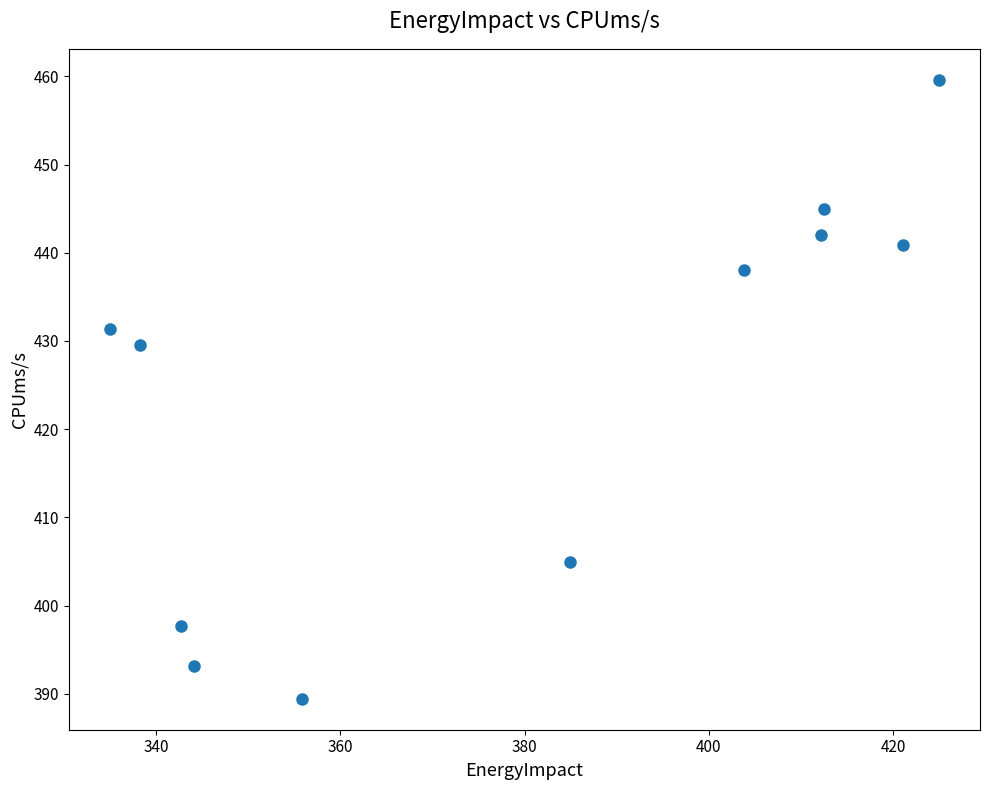

What Y value in the scatter plot is closest to 424?

429.5